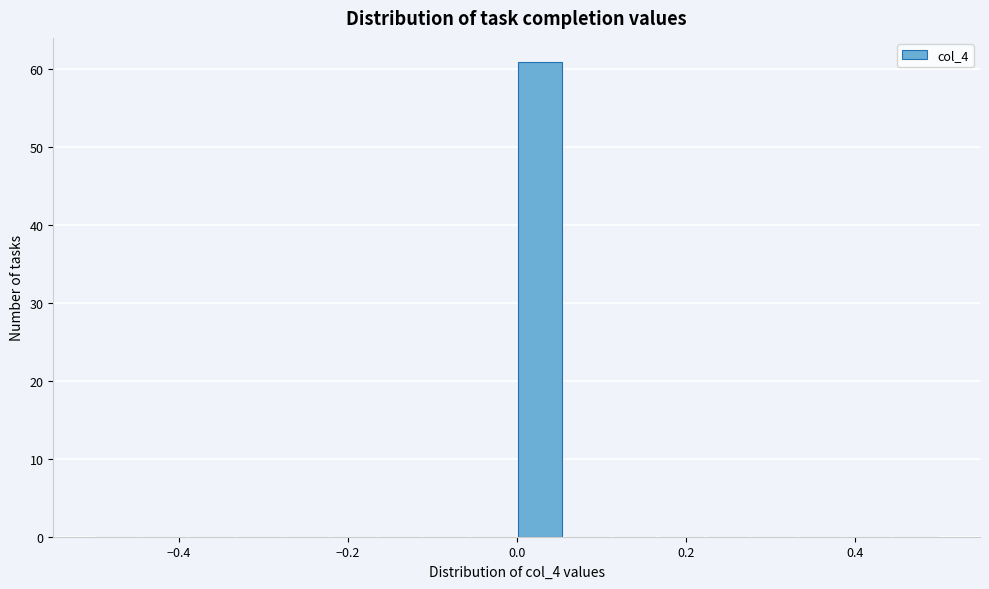

Around what value on the x-axis is the tallest bar? Give the approximate position of its centre, as read against the axis.

0.02